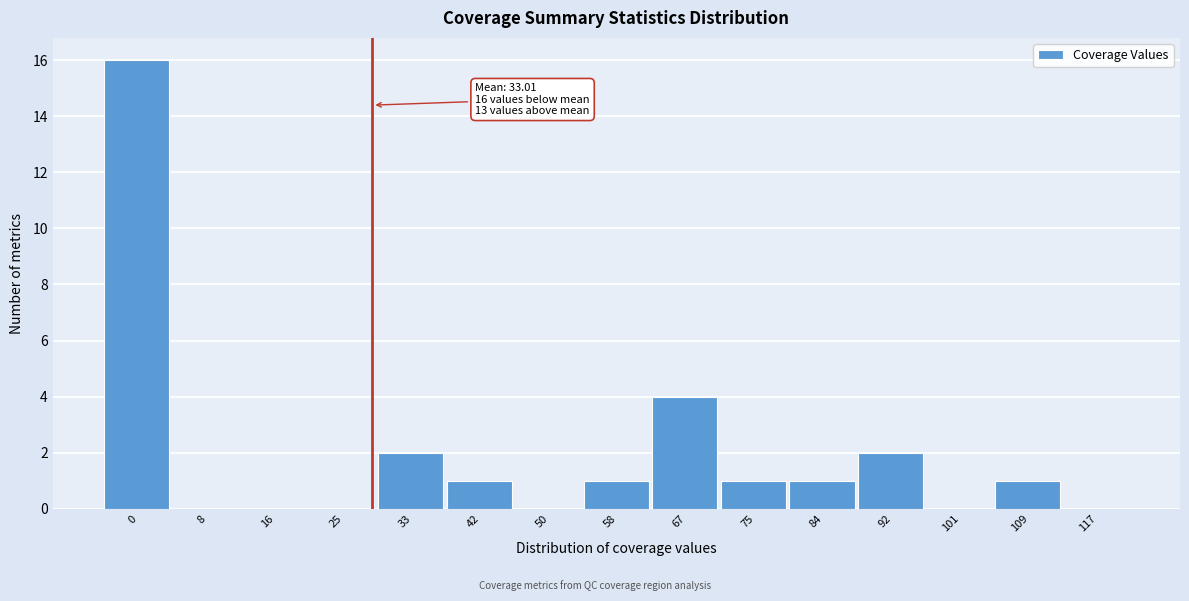

Reading left to right, transcribe all the data shown in this chart.

0=16	8=0	16=0	25=0	33=2	42=1	50=0	58=1	67=4	75=1	84=1	92=2	101=0	109=1	117=0